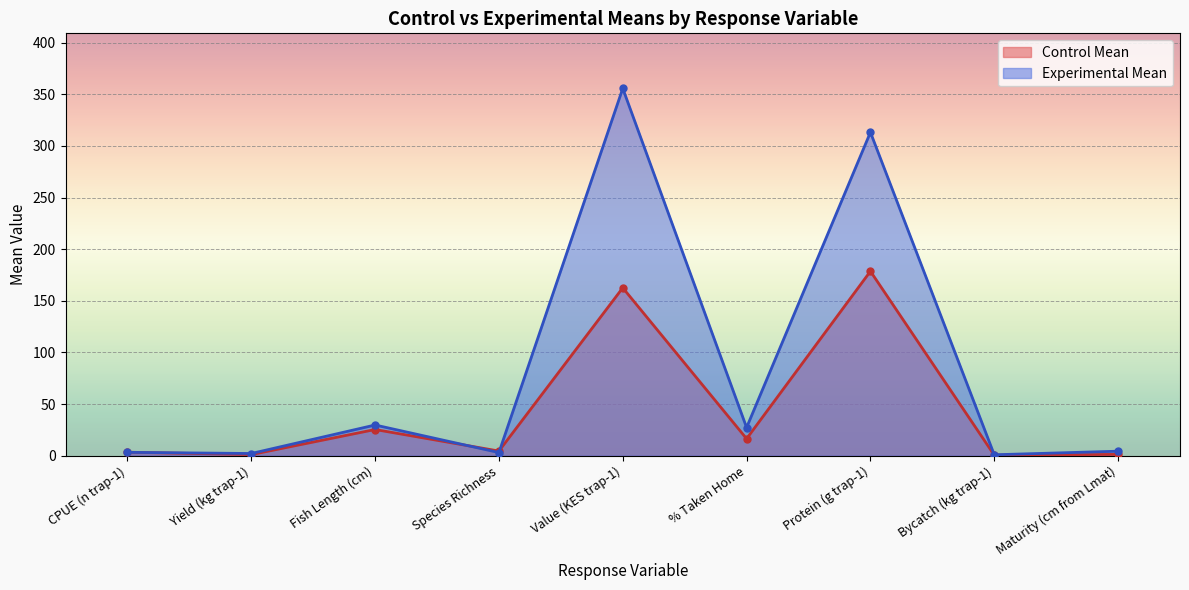

Which series has the largest range (max minus min)?

Experimental Mean